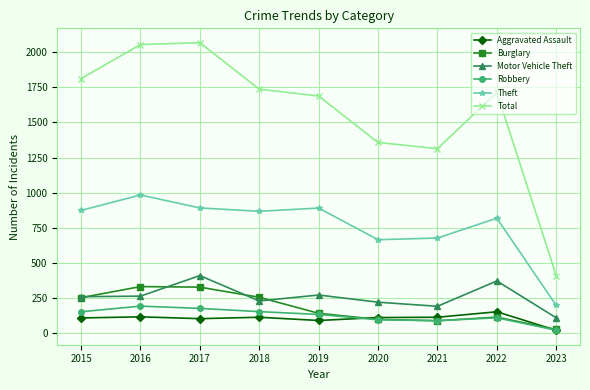

What is the difference between the highest and lowest values at 2017?

1961